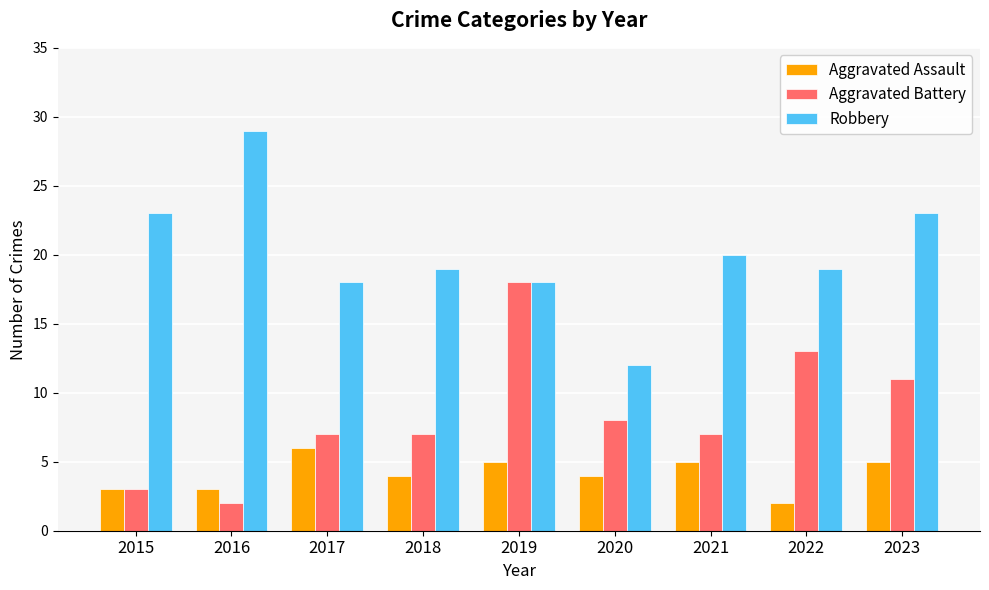

Between 2018 and 2022, which series saw the biggest shift?

Aggravated Battery